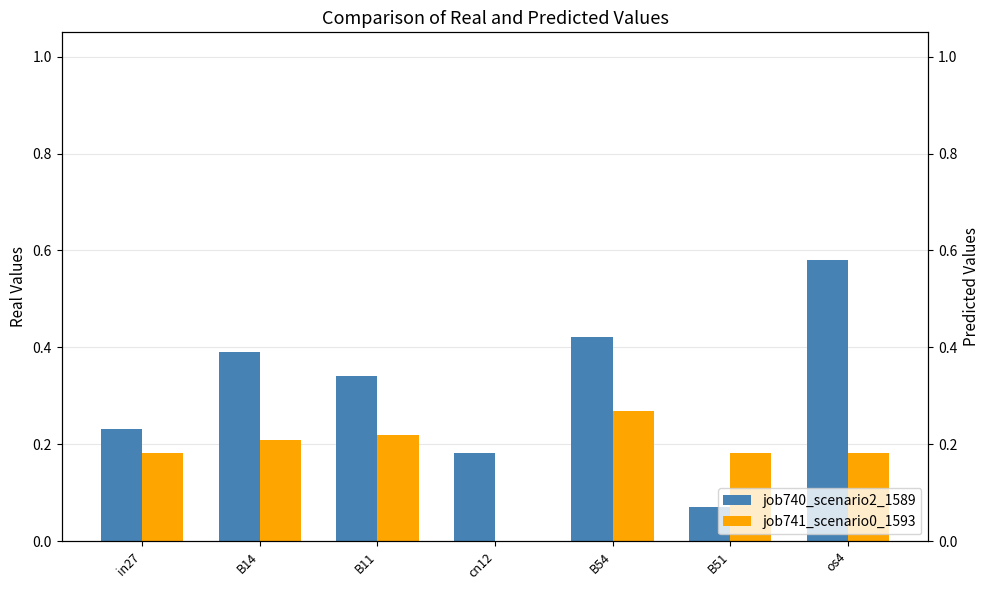

Reading right to left, extract all data points from this chart.

job740_scenario2_1589: os4=0.6	B51=0.1	B54=0.4	cn12=0.2	B11=0.3	B14=0.4	in27=0.2
job741_scenario0_1593: os4=0.2	B51=0.2	B54=0.3	cn12=0.0	B11=0.2	B14=0.2	in27=0.2